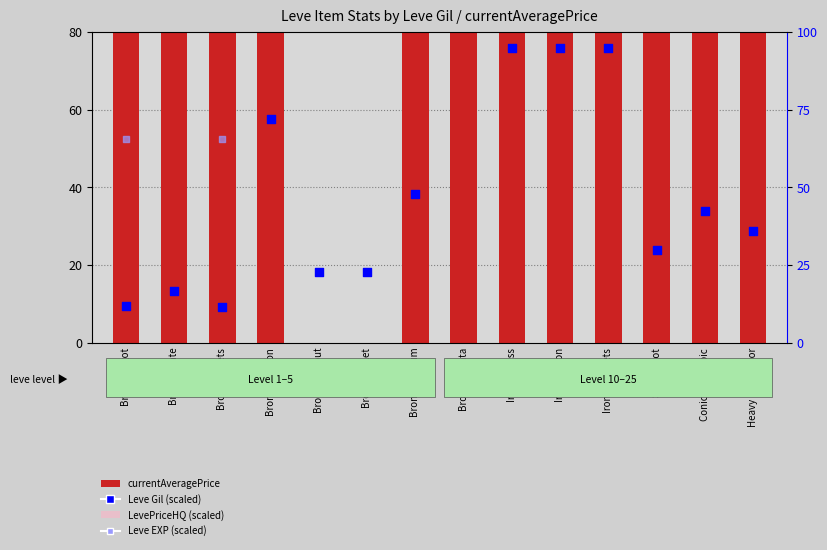

Which series reaches the minimum Y coordinate?

currentAveragePrice